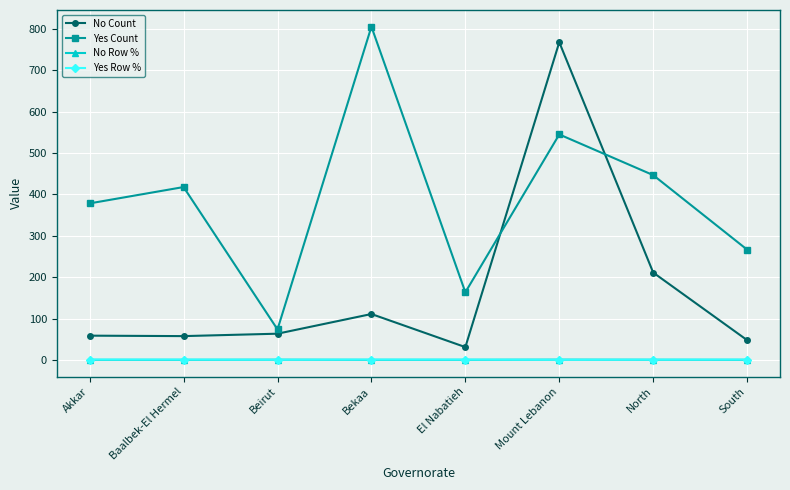

How many data points does each series have?

8